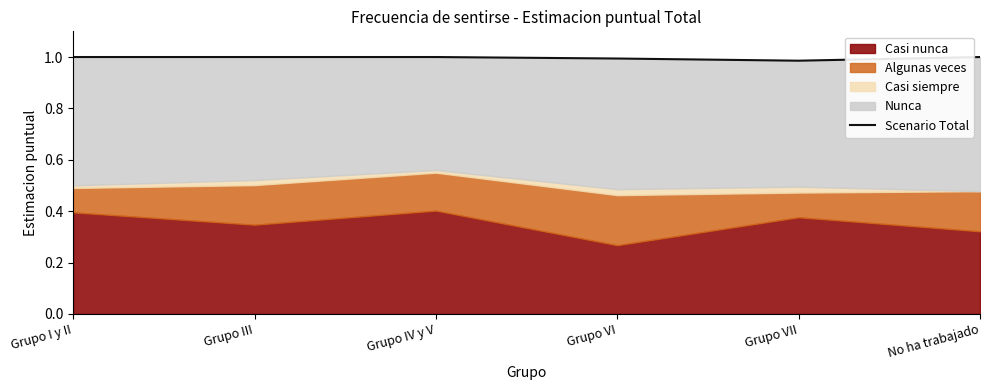

Which category has the lowest value across all series?

Grupo VII